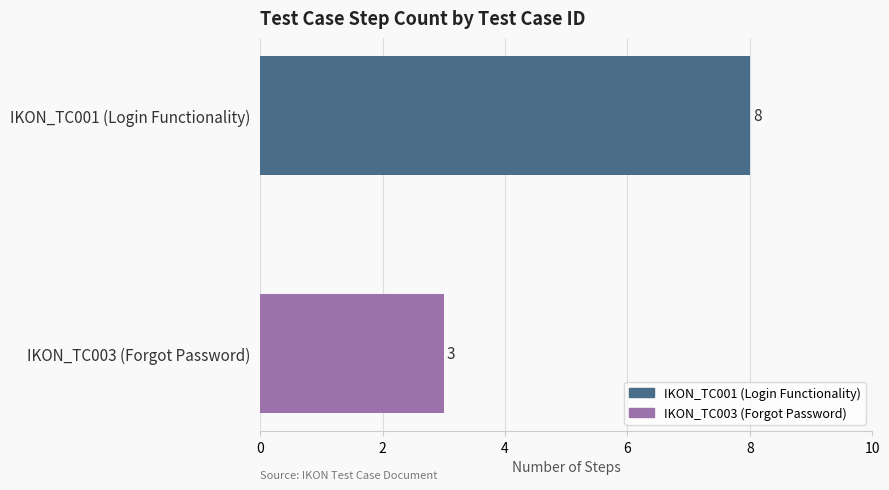

Which has a higher value, IKON_TC001 (Login Functionality) or IKON_TC003 (Forgot Password)?

IKON_TC001 (Login Functionality)